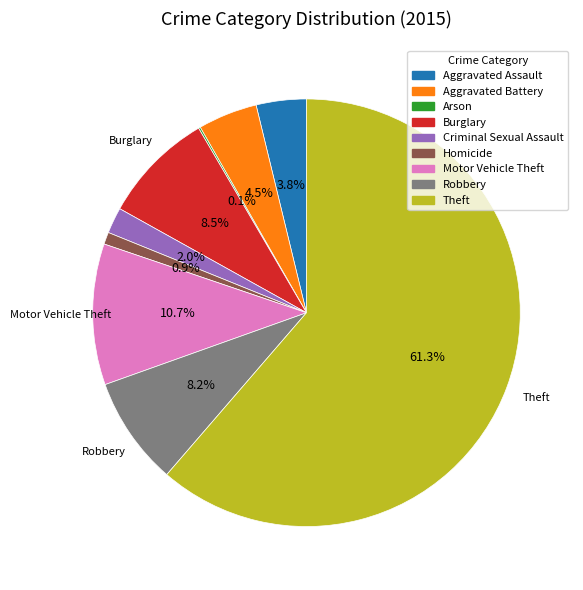

How much of the chart is everything except Homicide?

99.1%